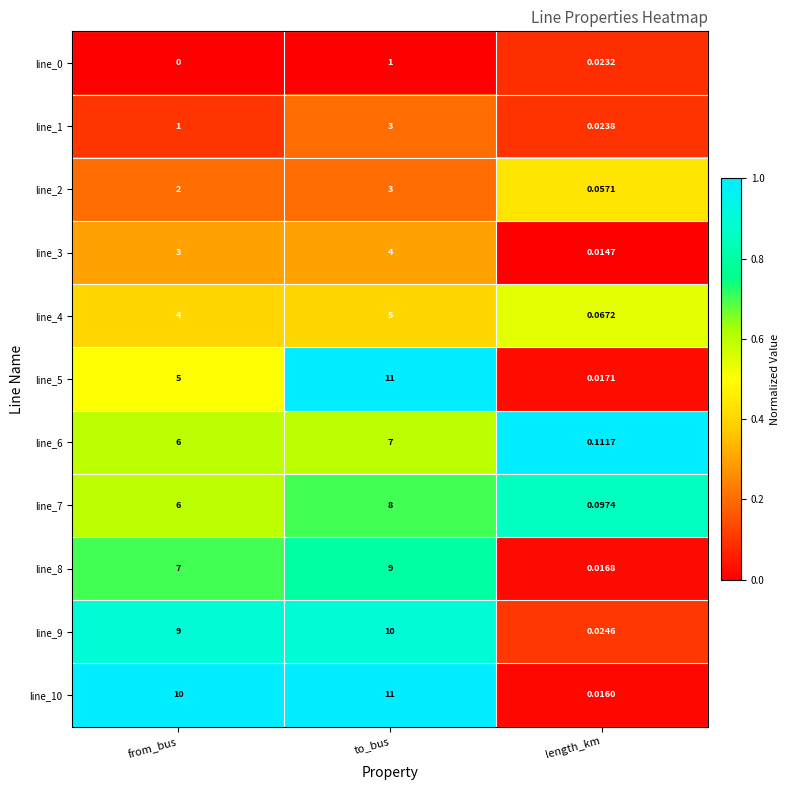

Where is line_5 nearest to the value 5?

from_bus